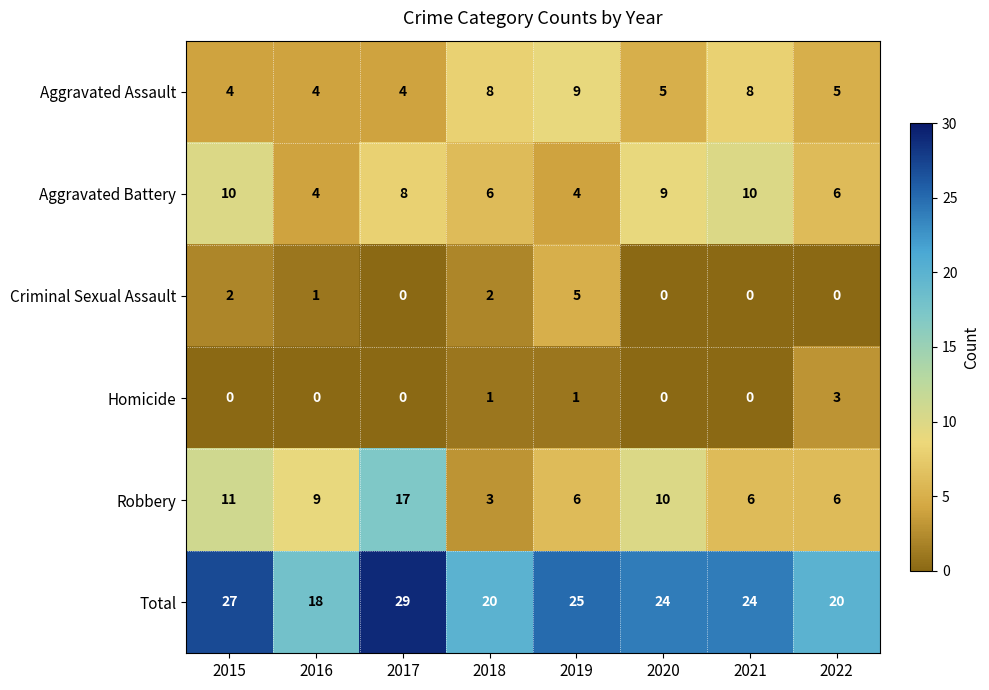

List the series in order of their peak value, highest first.

Total, Robbery, Aggravated Battery, Aggravated Assault, Criminal Sexual Assault, Homicide